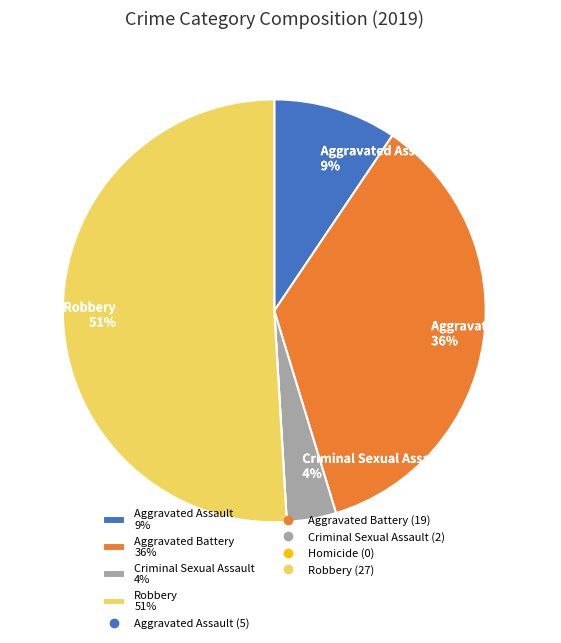

To the nearest percent, what is the difference between the largest and smallest slice percentages?

51%